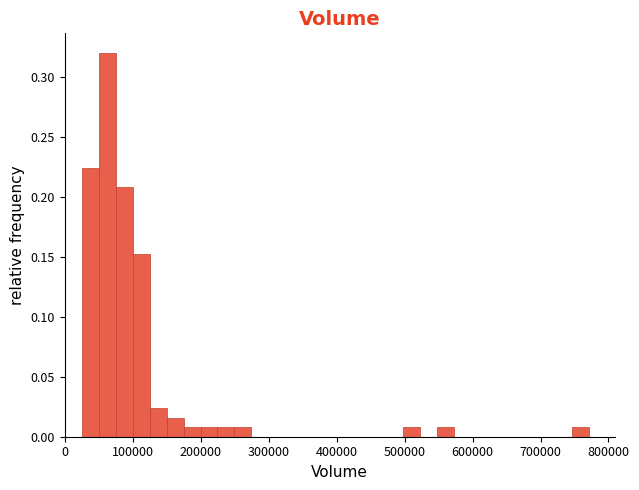

Around what value on the x-axis is the tallest bar? Give the approximate position of its centre, as read against the axis.

60000